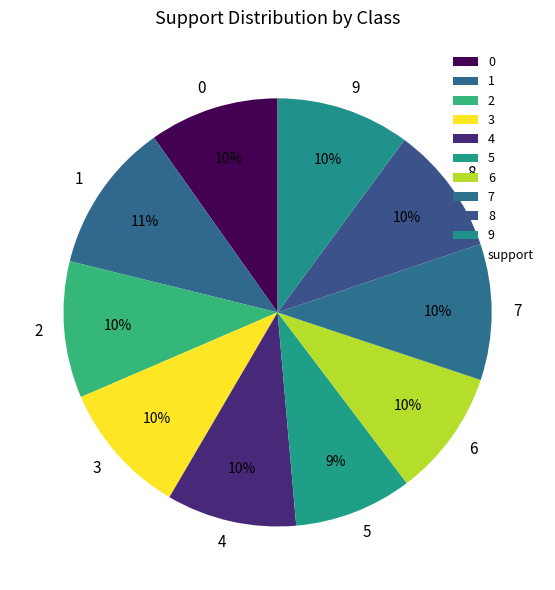

The 0 slice represents 10% of the pie. True or false?

True